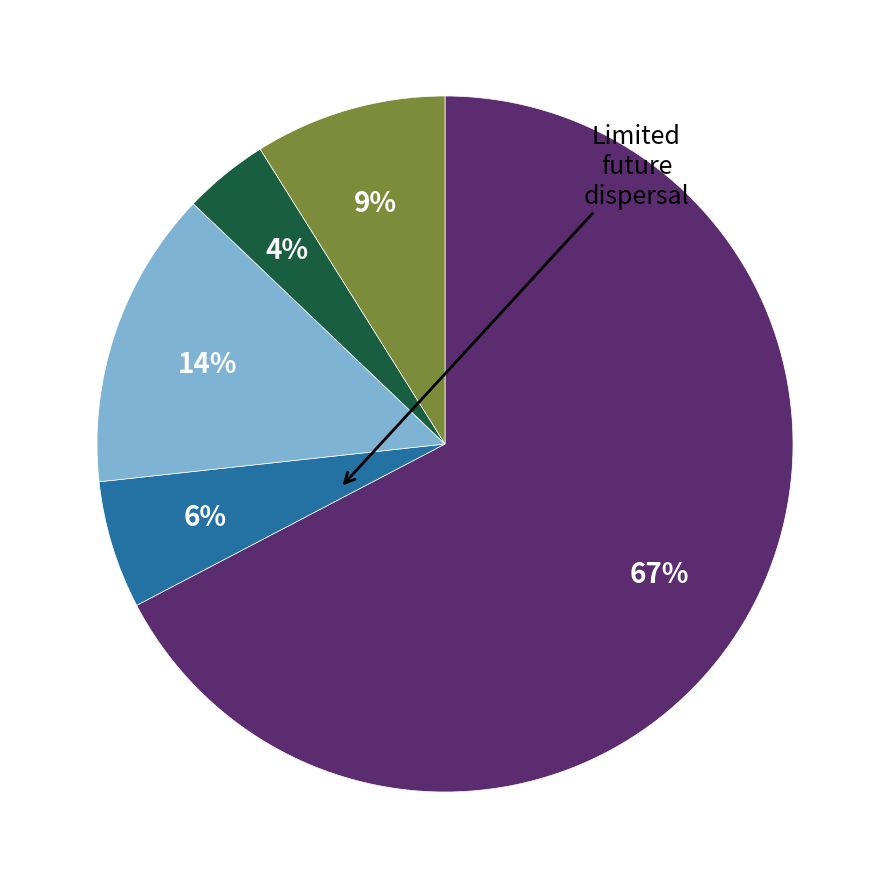

To the nearest percent, what is the average slice percentage?

20%